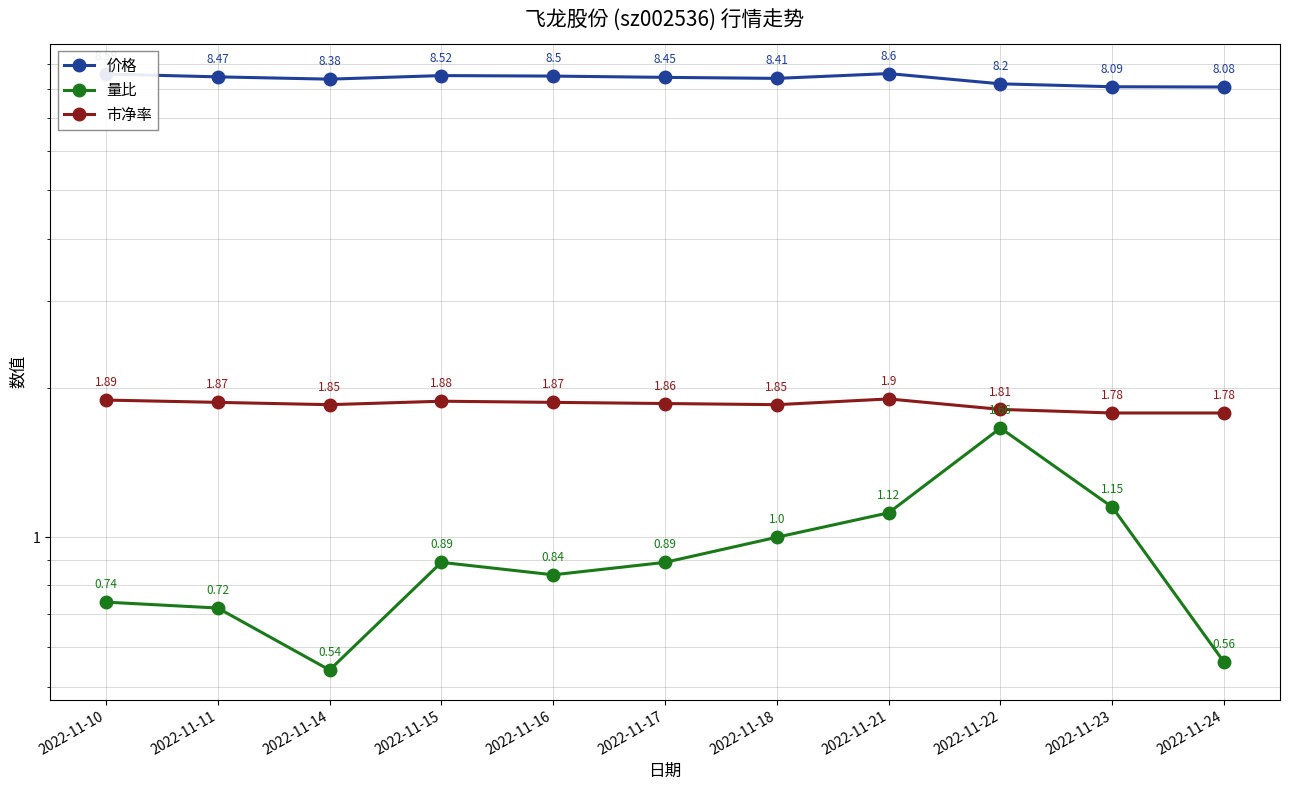

What is the difference between the highest and lowest values at 2022-11-15?

7.6